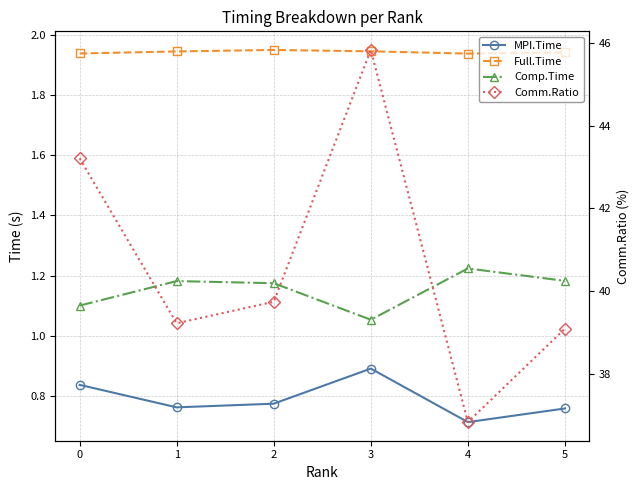

True or false: Full.Time has more than 0 points higher than both neighbors.

True